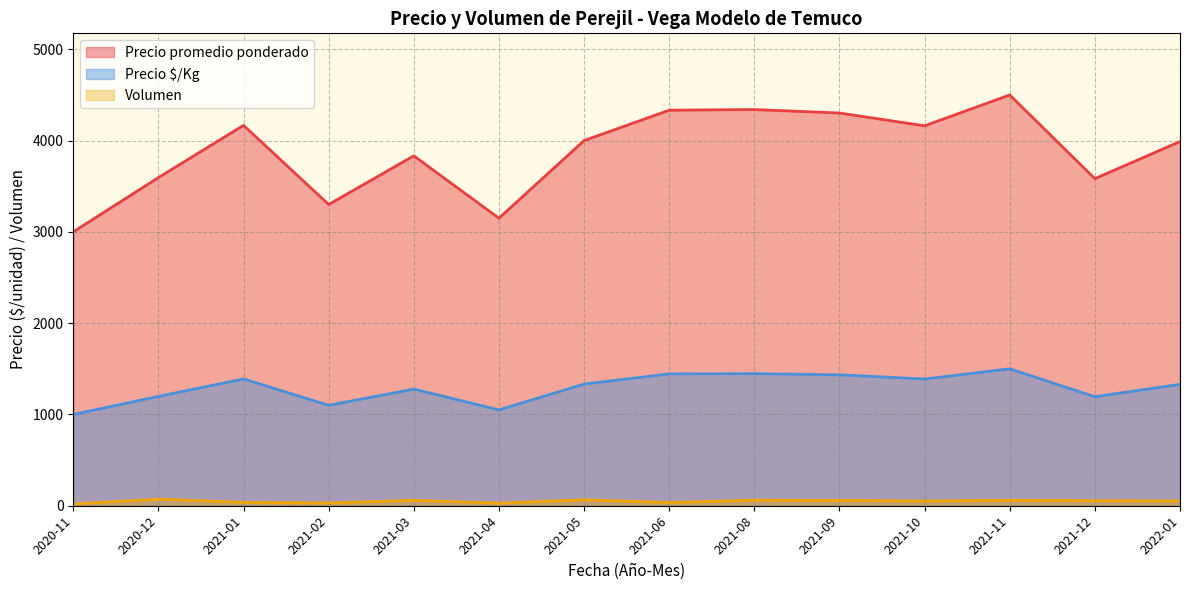

List the series in order of their overall mean, highest first.

Precio promedio ponderado, Precio $/Kg, Volumen